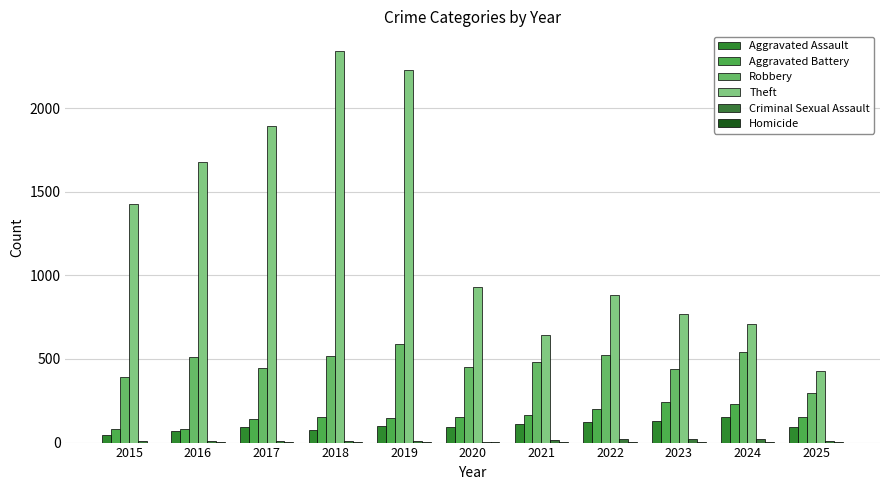

How many groups of bars are there?

11